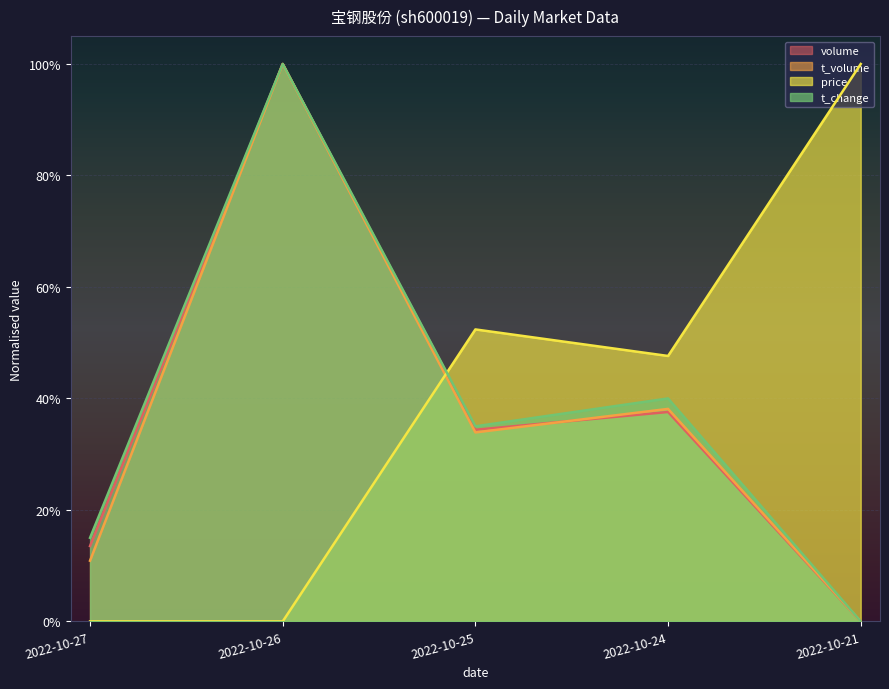

True or false: volume and t_change cross at least once.

False